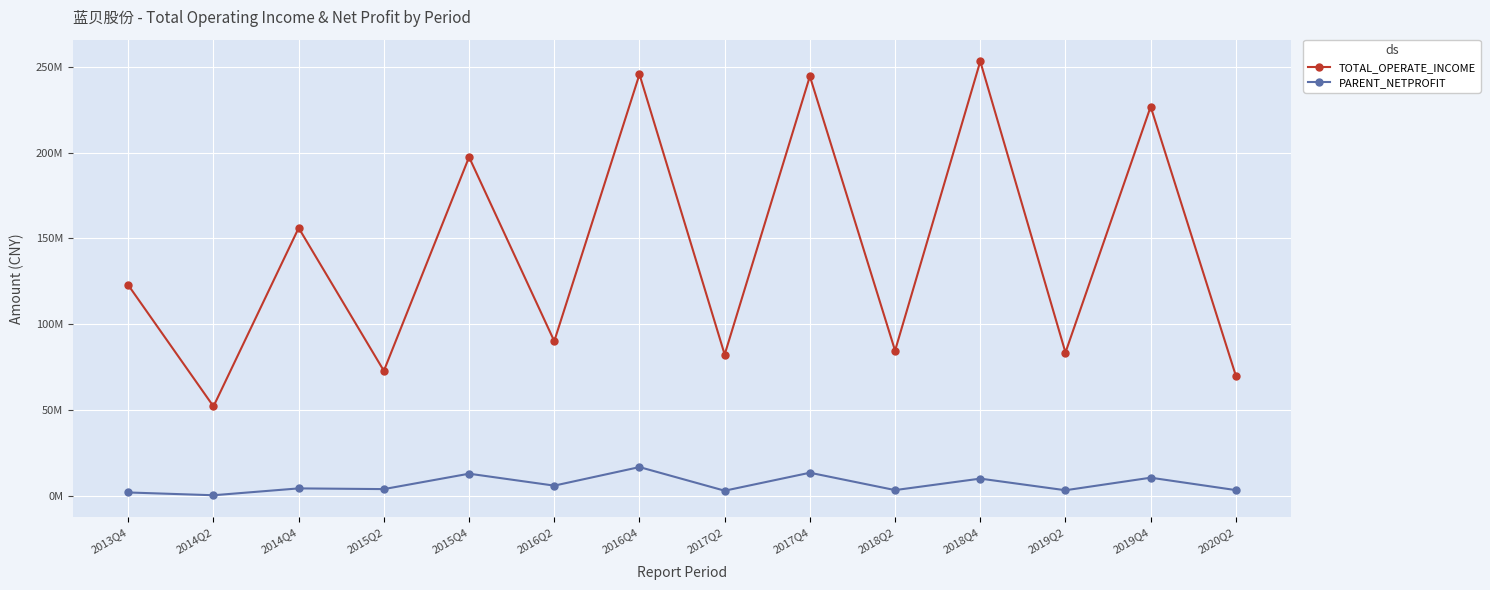

What is the lowest value of the PARENT_NETPROFIT series?

418972.8